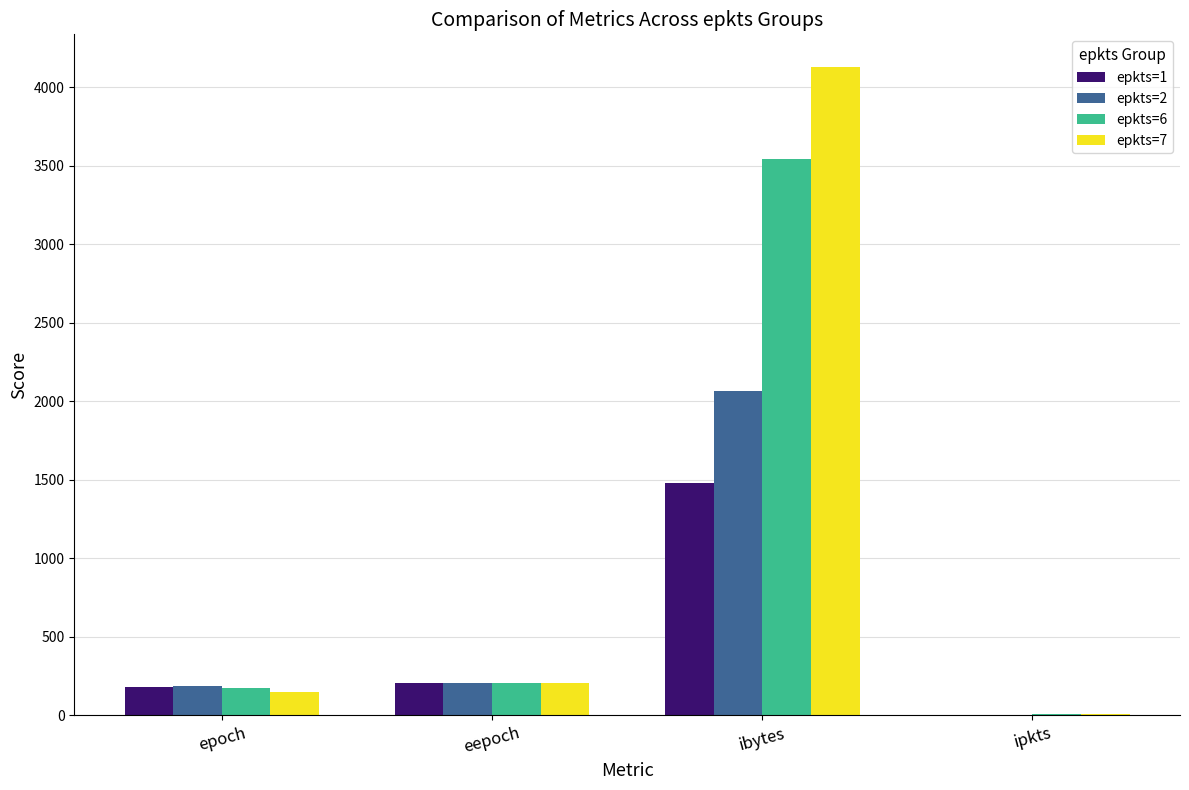

Are the bars horizontal?

No